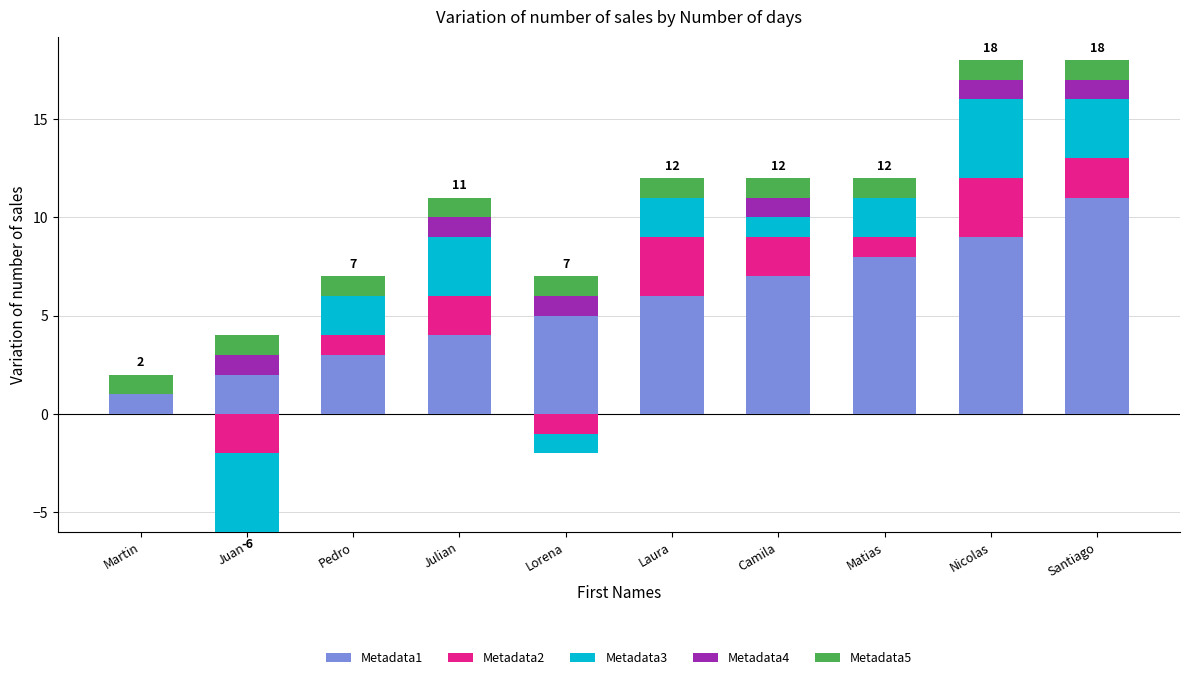

Which series changed the most between Laura and Camila?

Metadata1